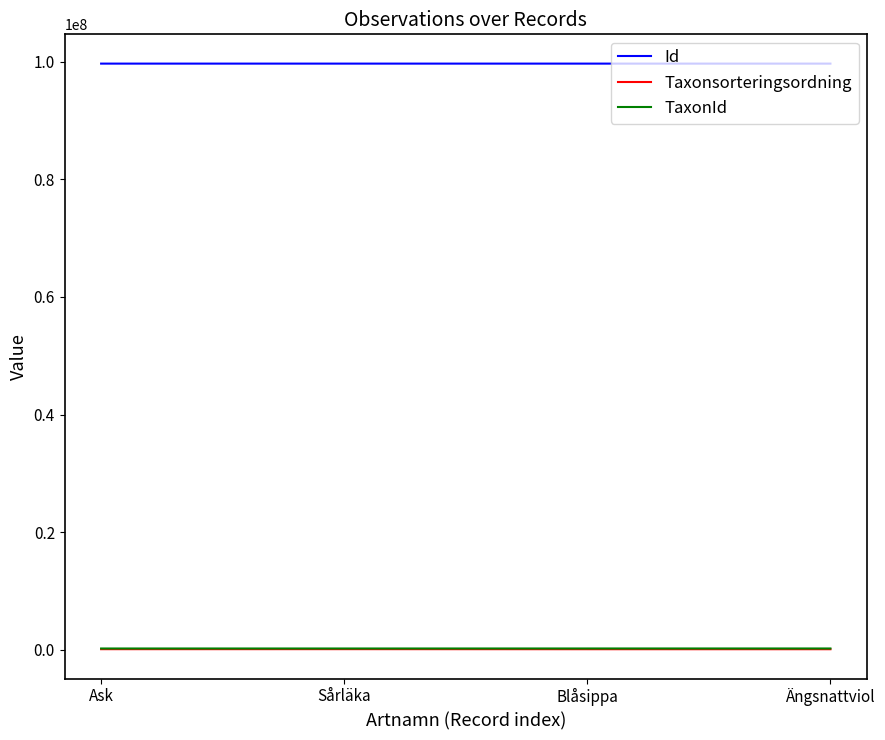

True or false: Id and TaxonId cross at least once.

False